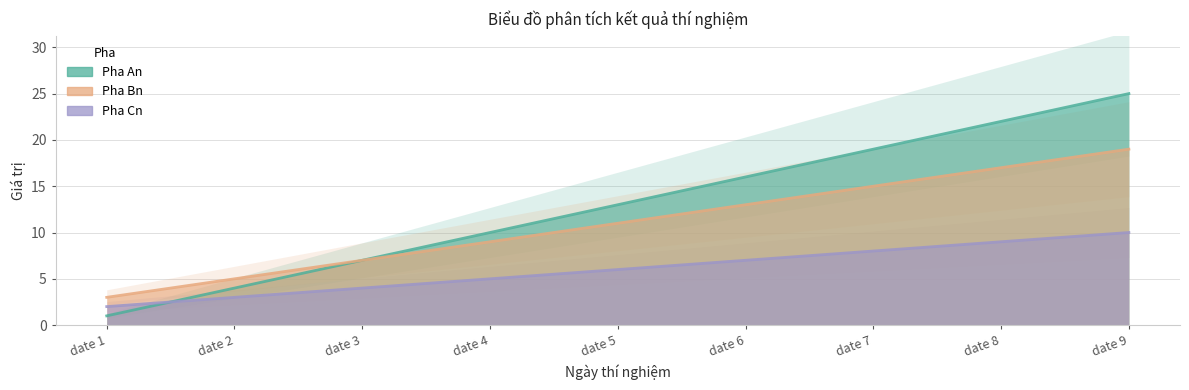

True or false: Pha An has a value of 21 at date 5.

False